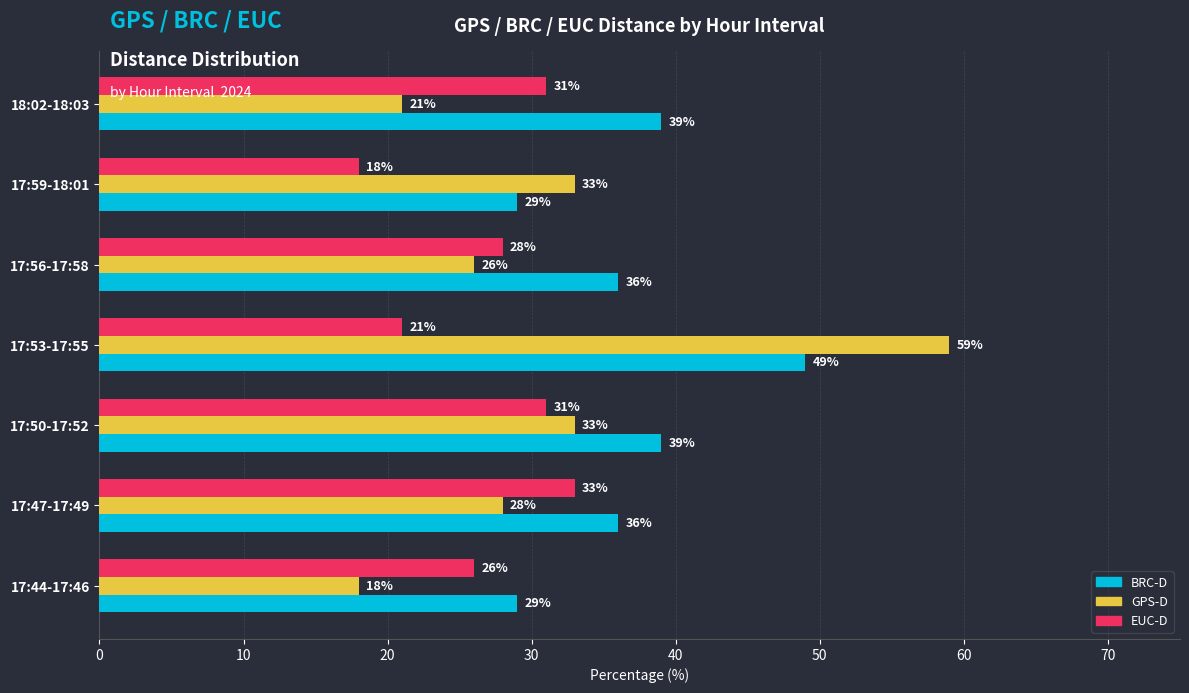

Count the EUC-D values in the range 21 to 31.

5